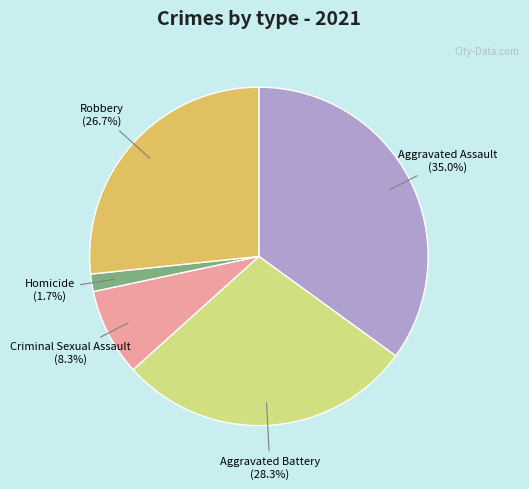

To the nearest percent, what is the combined percentage of Aggravated Assault and Aggravated Battery?

63%